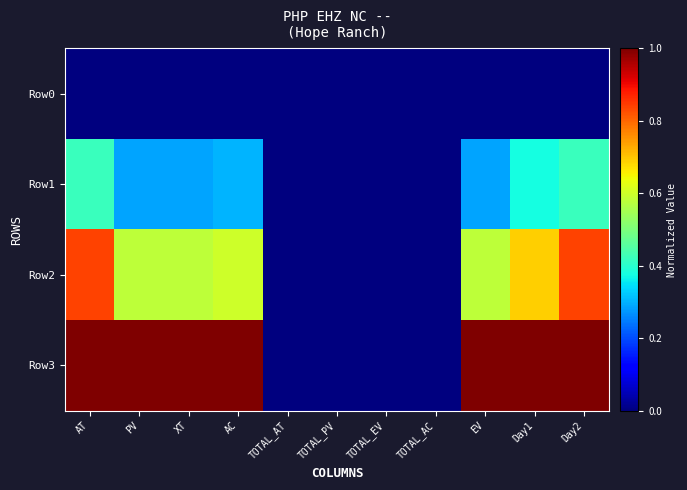

Which category has the lowest value across all series?

AT